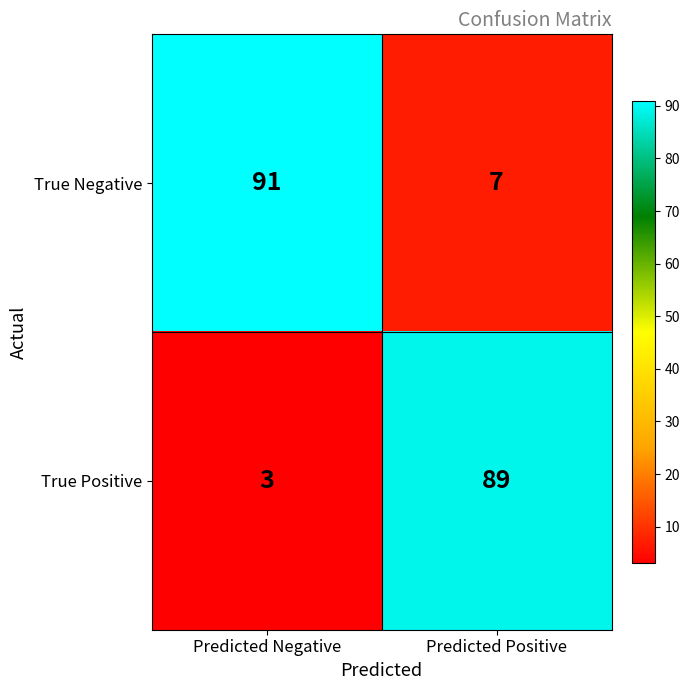

What is the greatest value displayed?

91